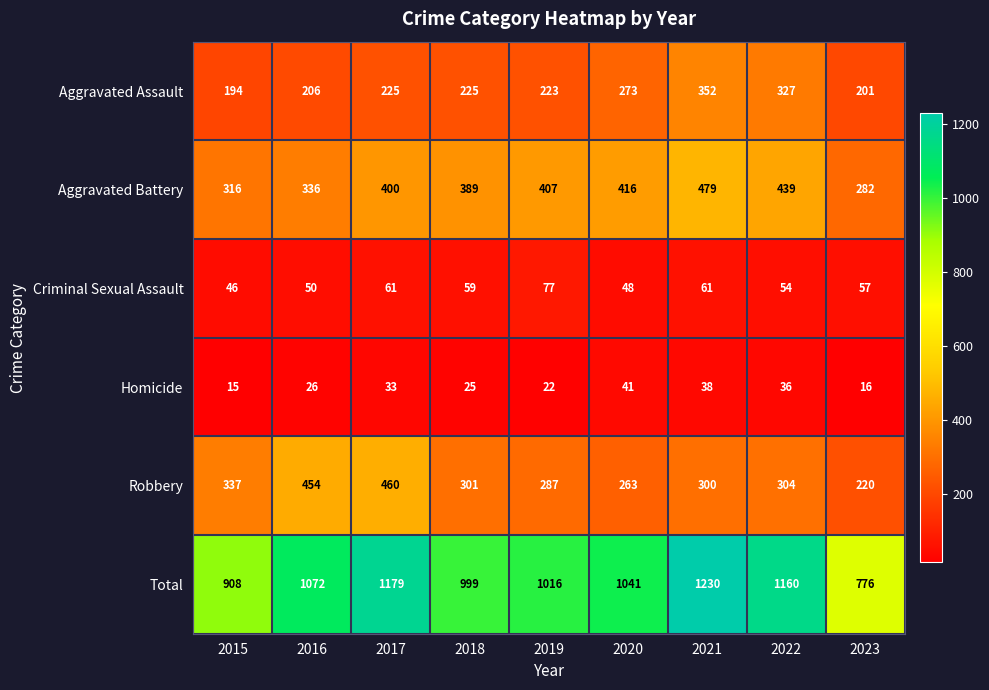

What is the greatest value displayed?

1230